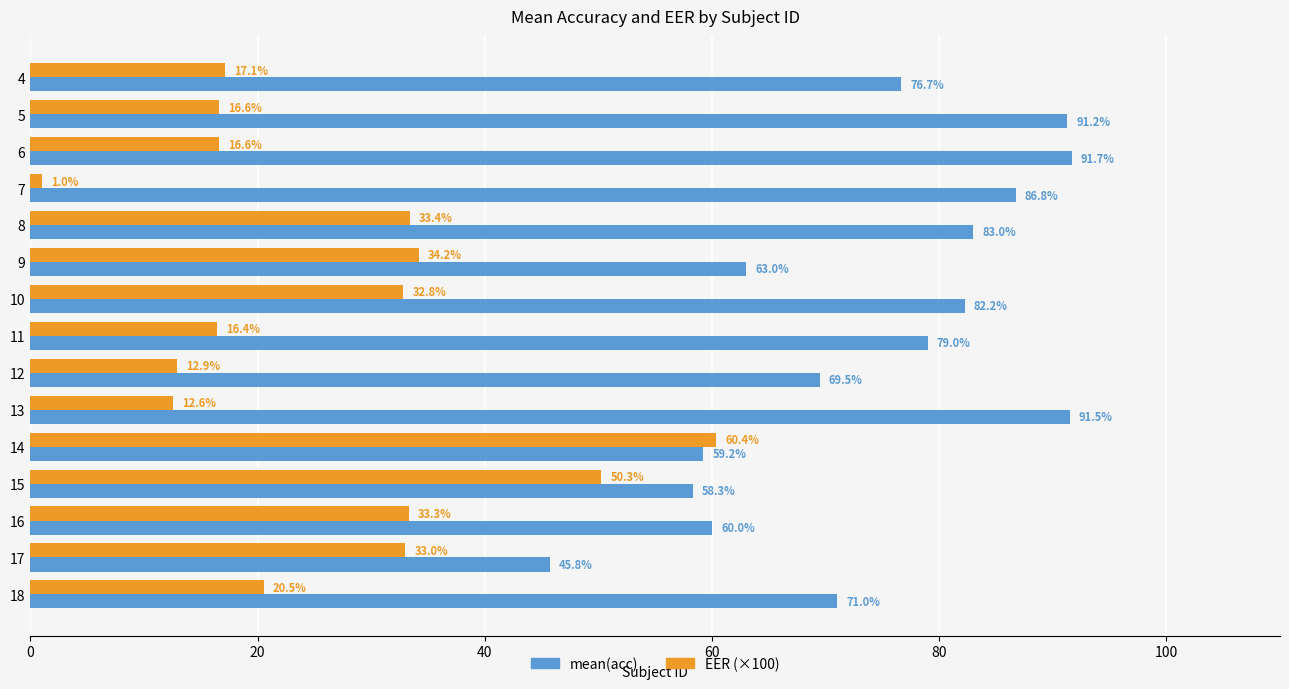

What value does the EER (×100) series have at 9?

34.2